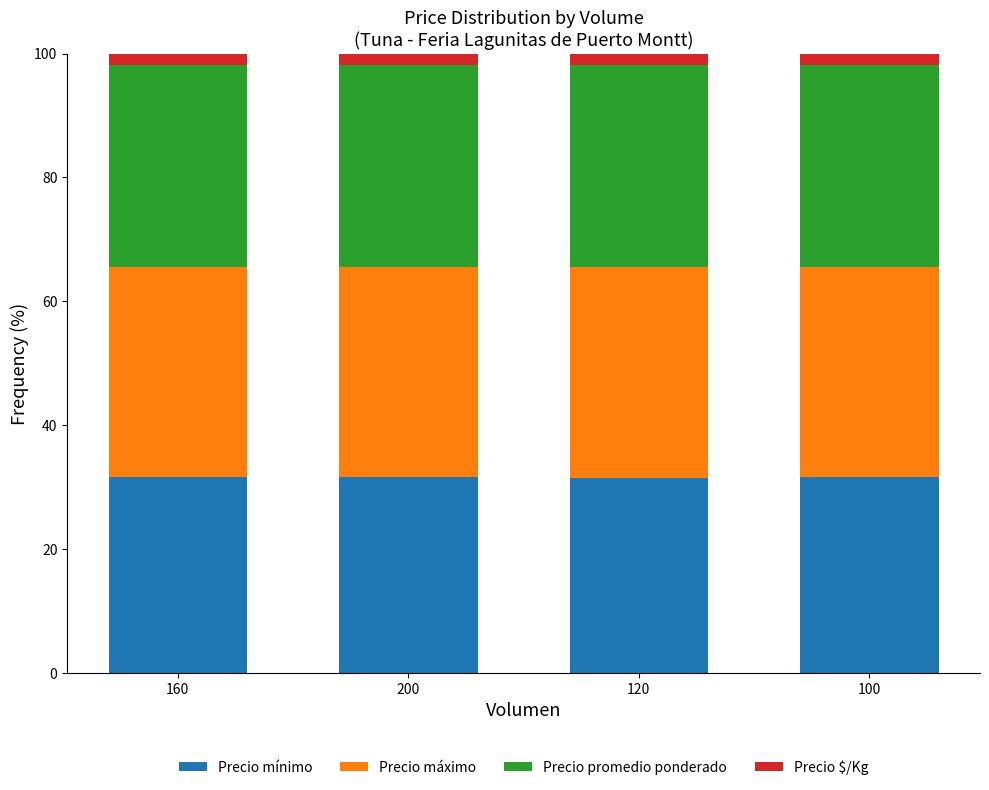

The value of Precio mínimo at 200 is 46.6. True or false?

False